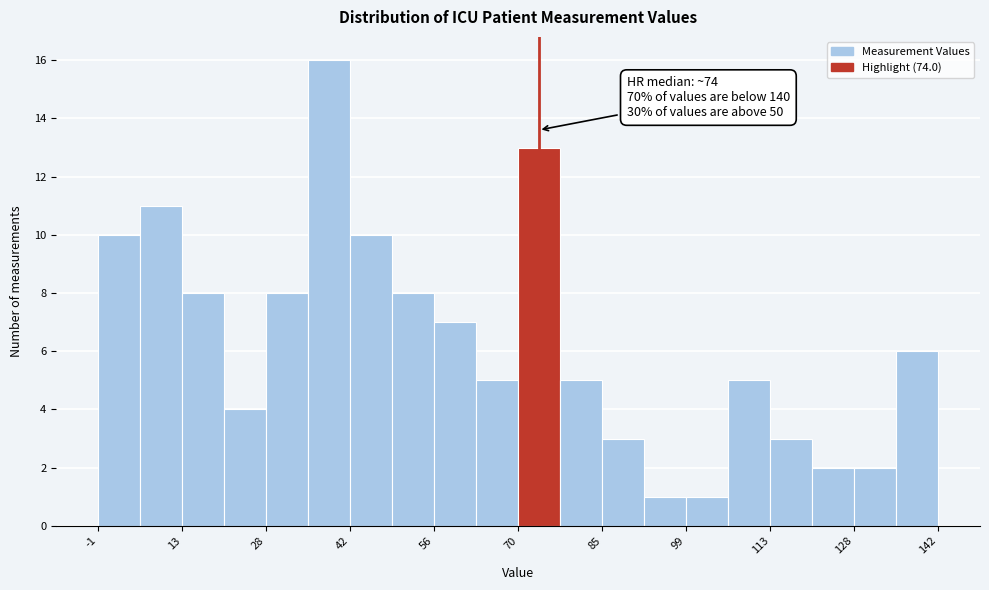

Read against the x-axis, roughly where is the centre of the tallest bar?

38